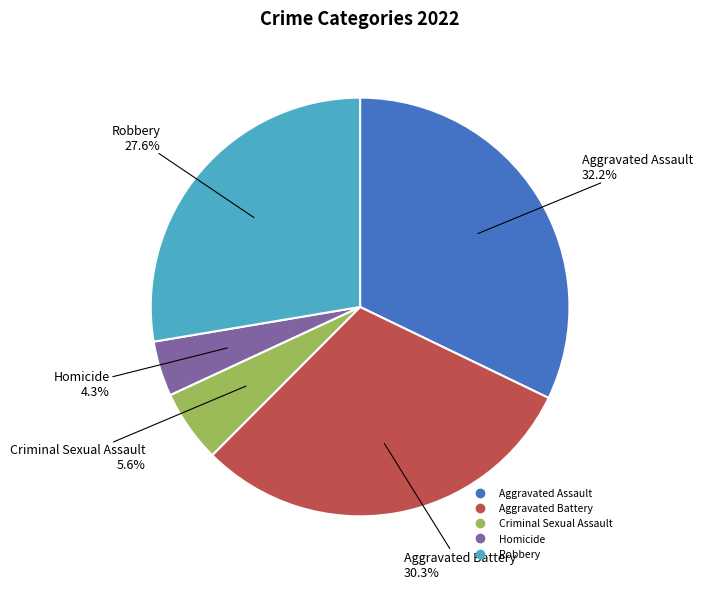

Approximately how many times larger is the value at Homicide compared to Aggravated Assault?

0.1